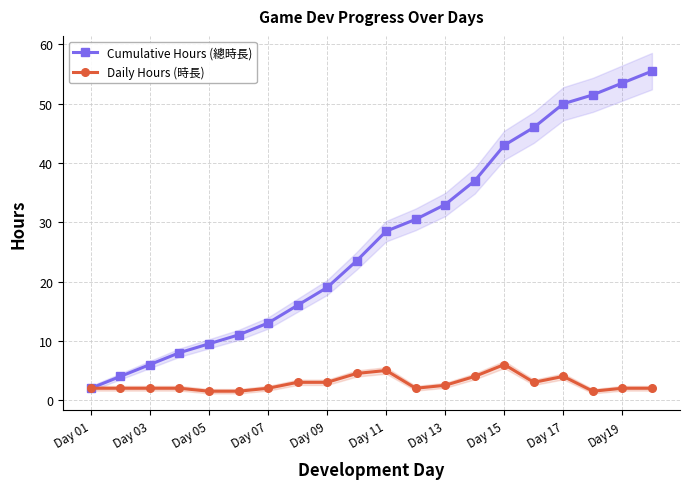

Which category has the lowest value in the Cumulative Hours (總時長) series?

Day 01